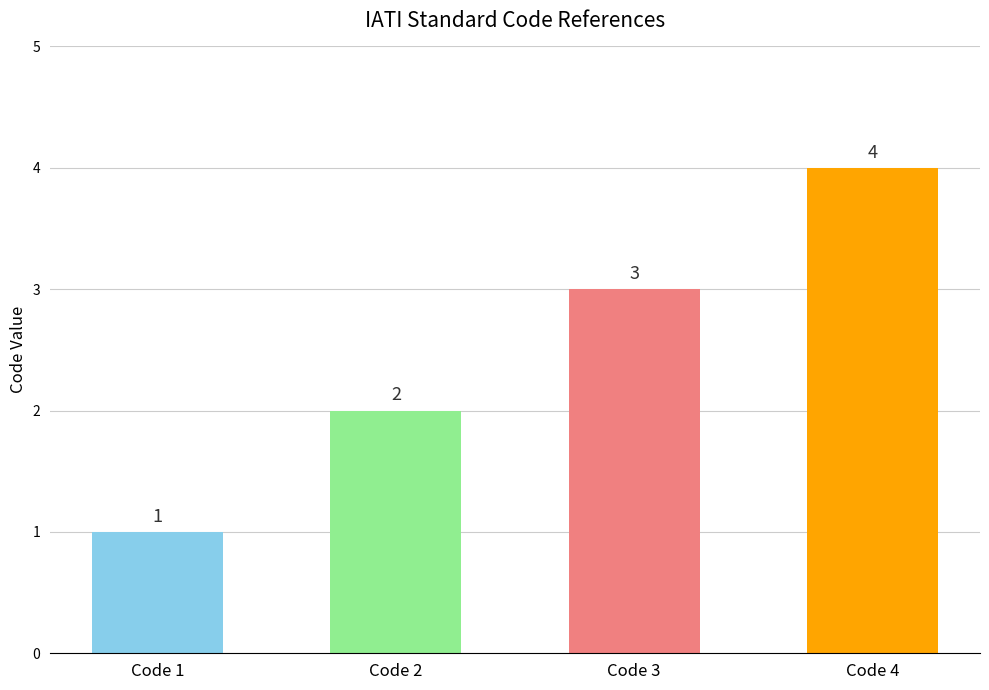

Between Code 1 and Code 2, which is larger?

Code 2